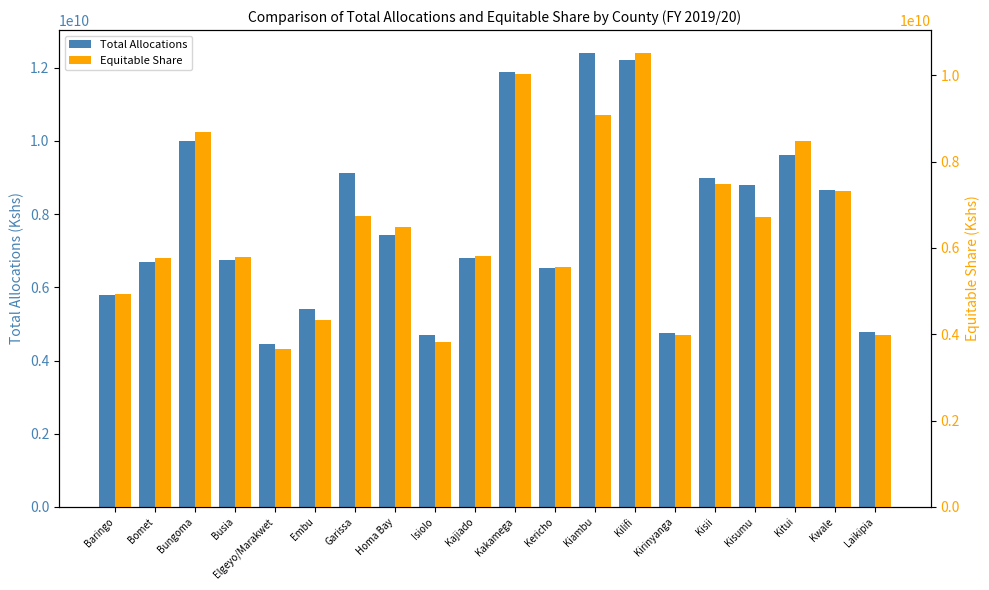

Rank the series at Homa Bay from highest to lowest value.

Total Allocations, Equitable Share